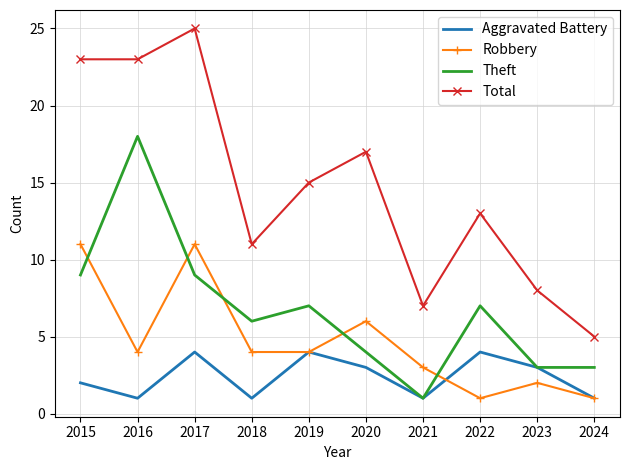

Rank the series at 2016 from highest to lowest value.

Total, Theft, Robbery, Aggravated Battery